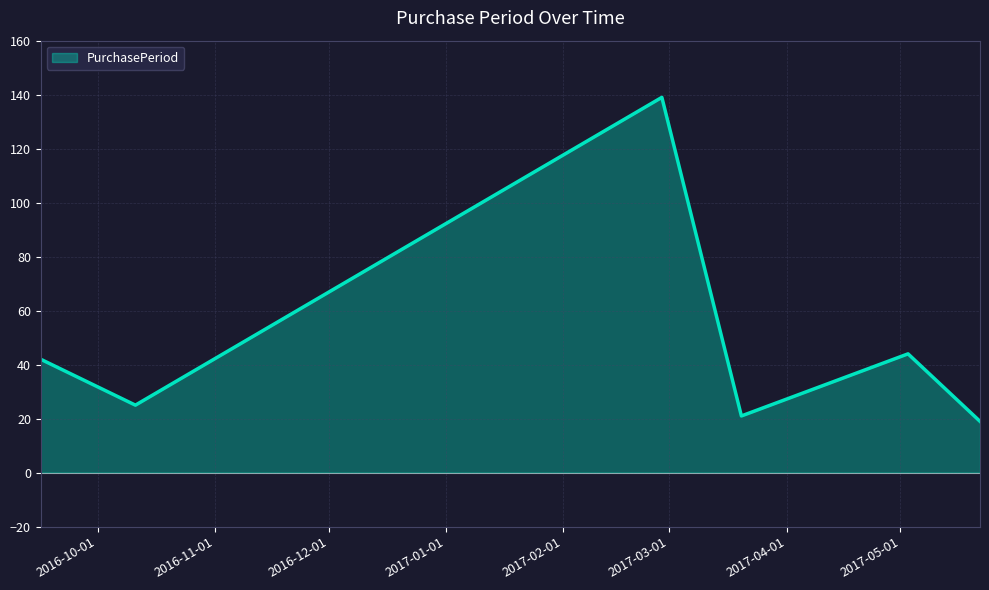

What is the greatest value displayed?

139